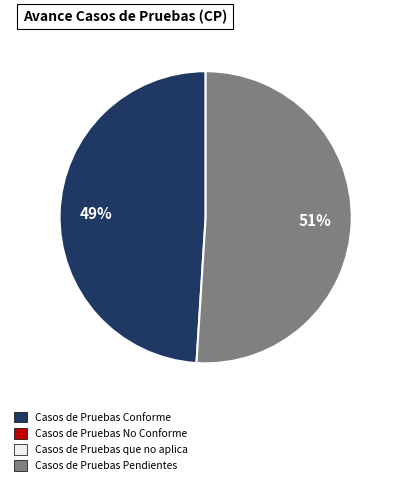

How many slices are in this pie chart?

2